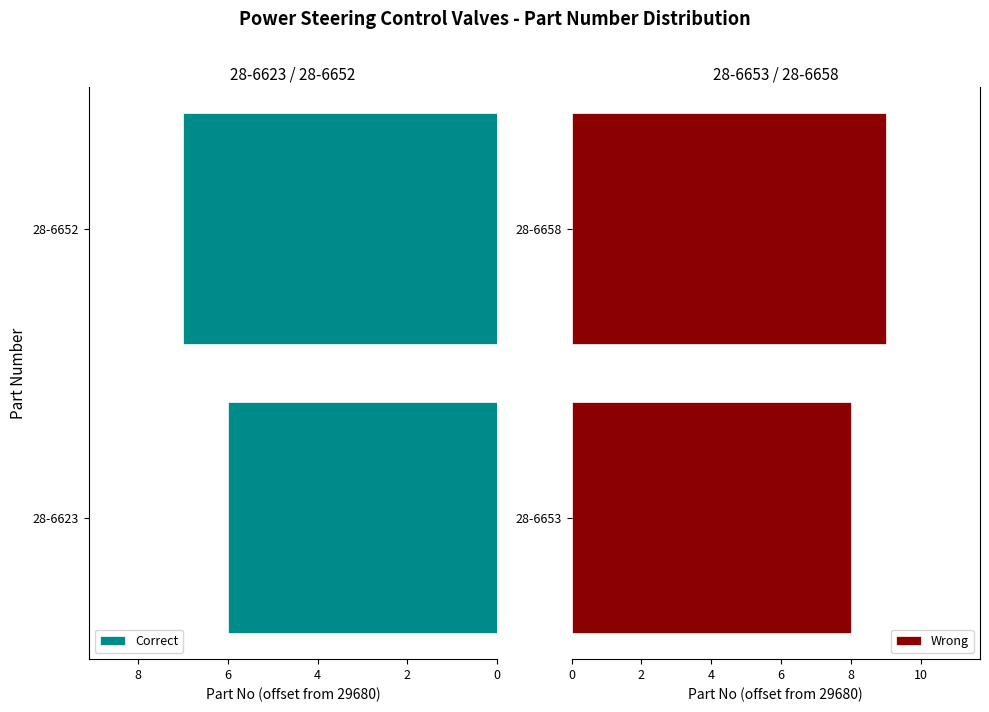

Rank the categories by Wrong value from highest to lowest.

28-6658, 28-6653